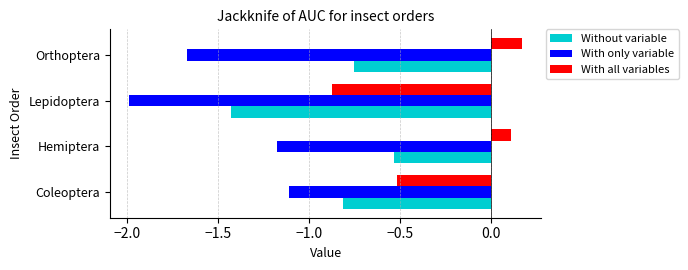

What is the difference between the maximum and minimum values in the Without variable series?

0.9